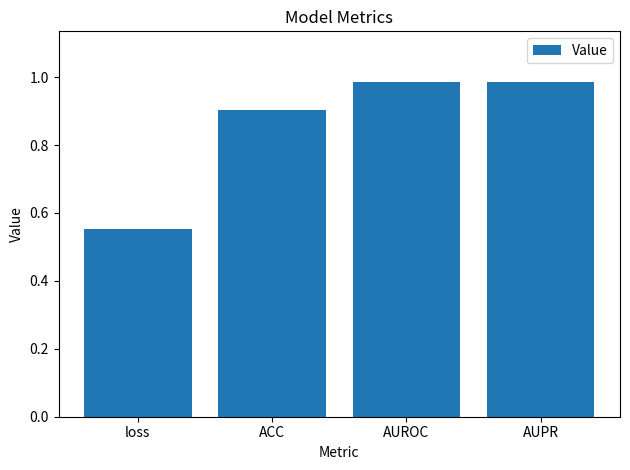

What is the label of the 2nd bar from the right?

AUROC